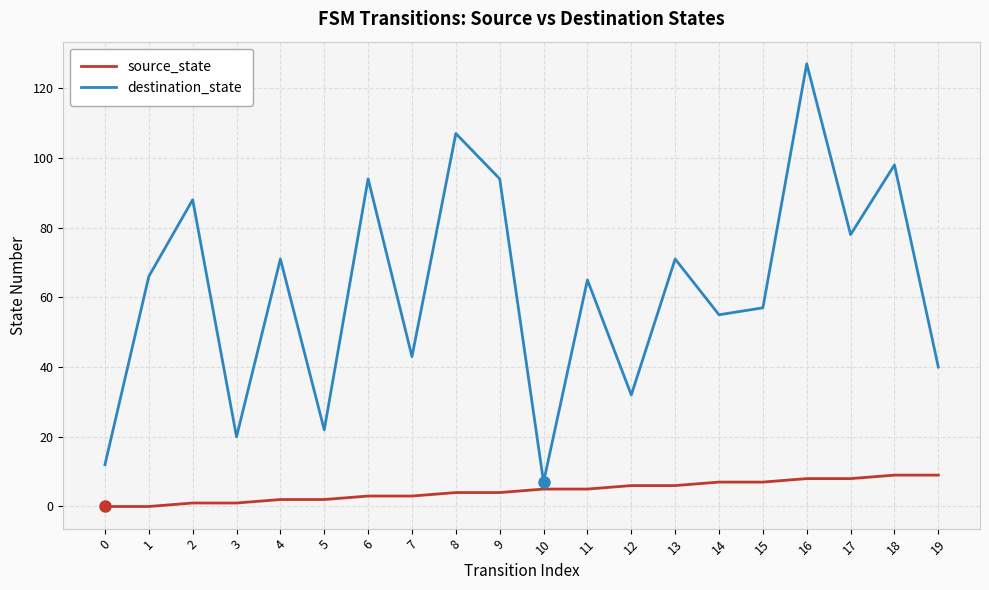

Is the value of destination_state at 12 greater than the value of source_state at 17?

Yes